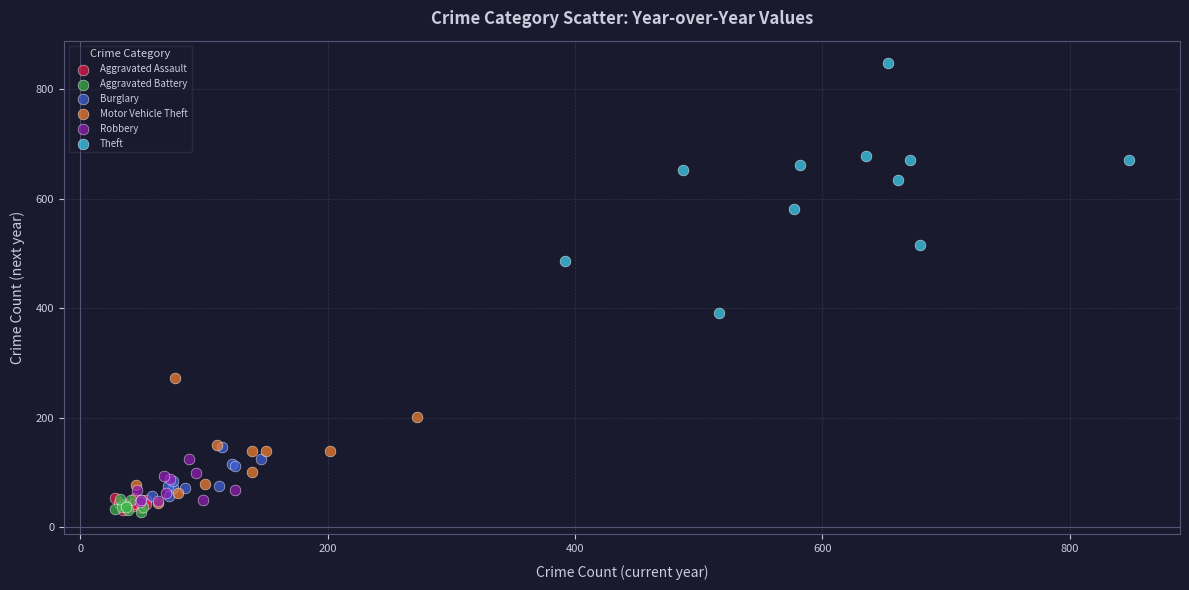

Which series has the largest Y range (max minus min)?

Theft